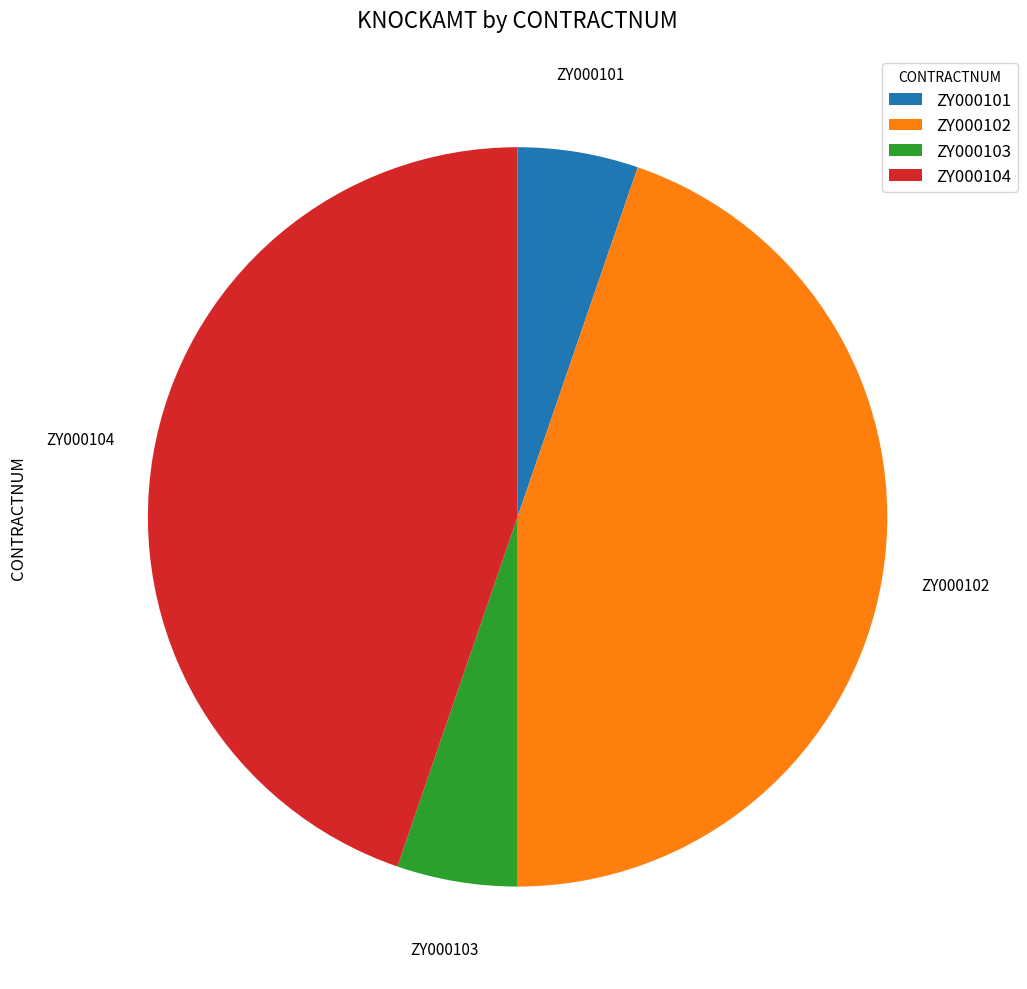

Does any single category account for the majority?

No